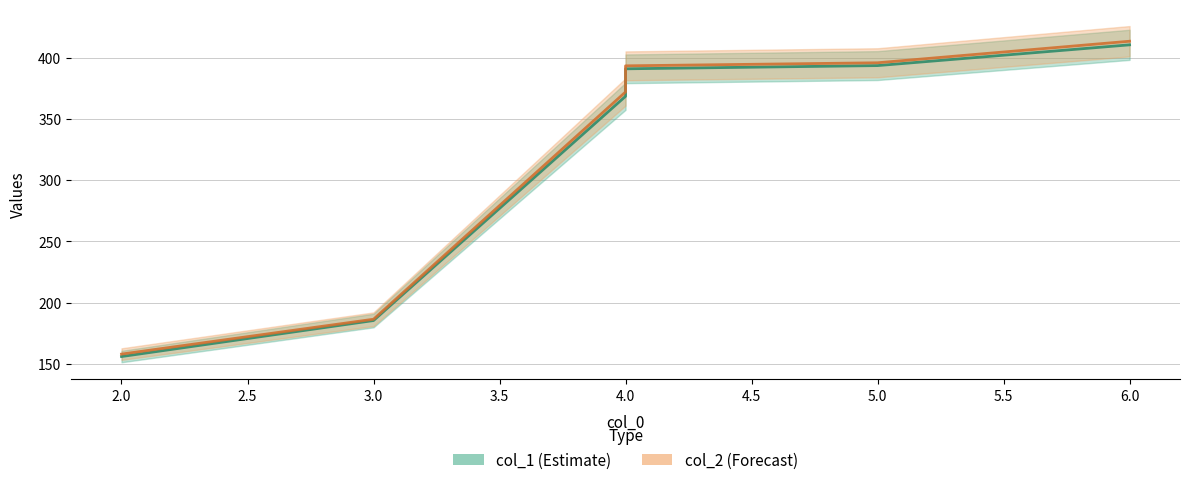

The value of col_1 at 5 is 701.7. True or false?

False